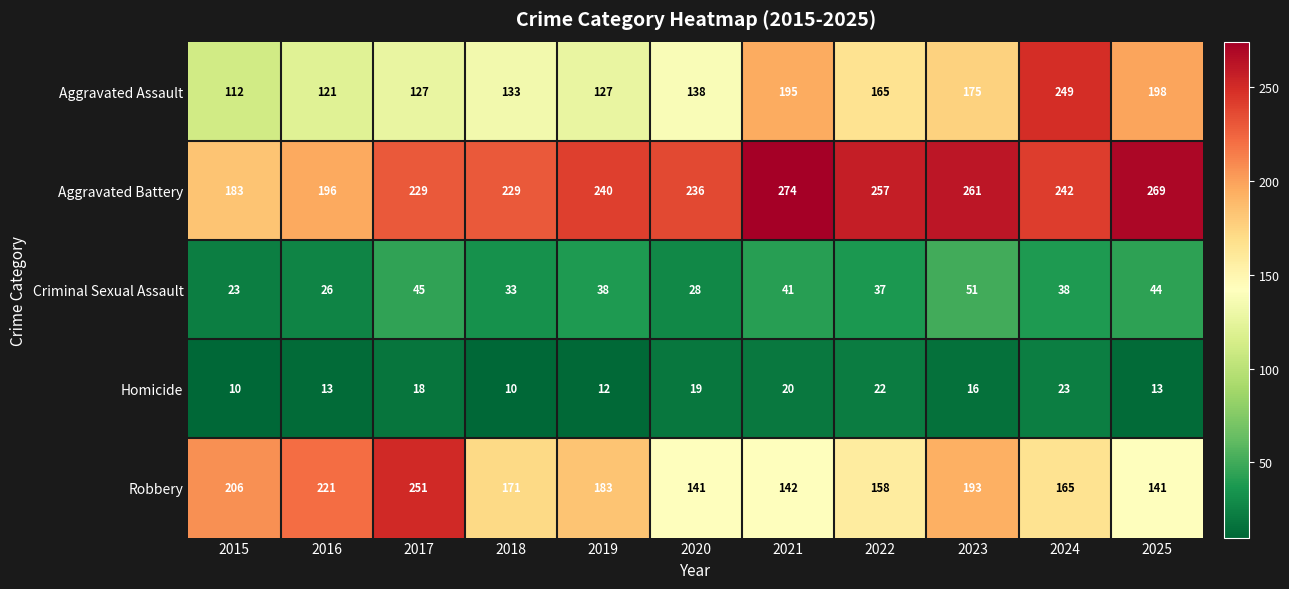

How many series are shown in this chart?

5